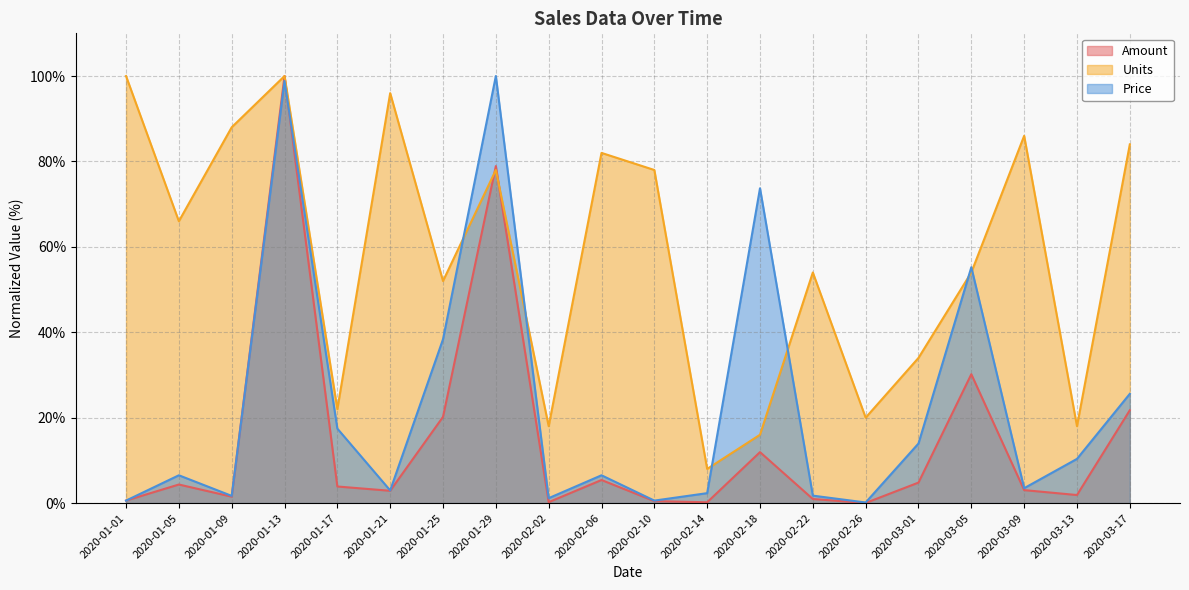

Does the chart display data point markers on the line(s)?

No